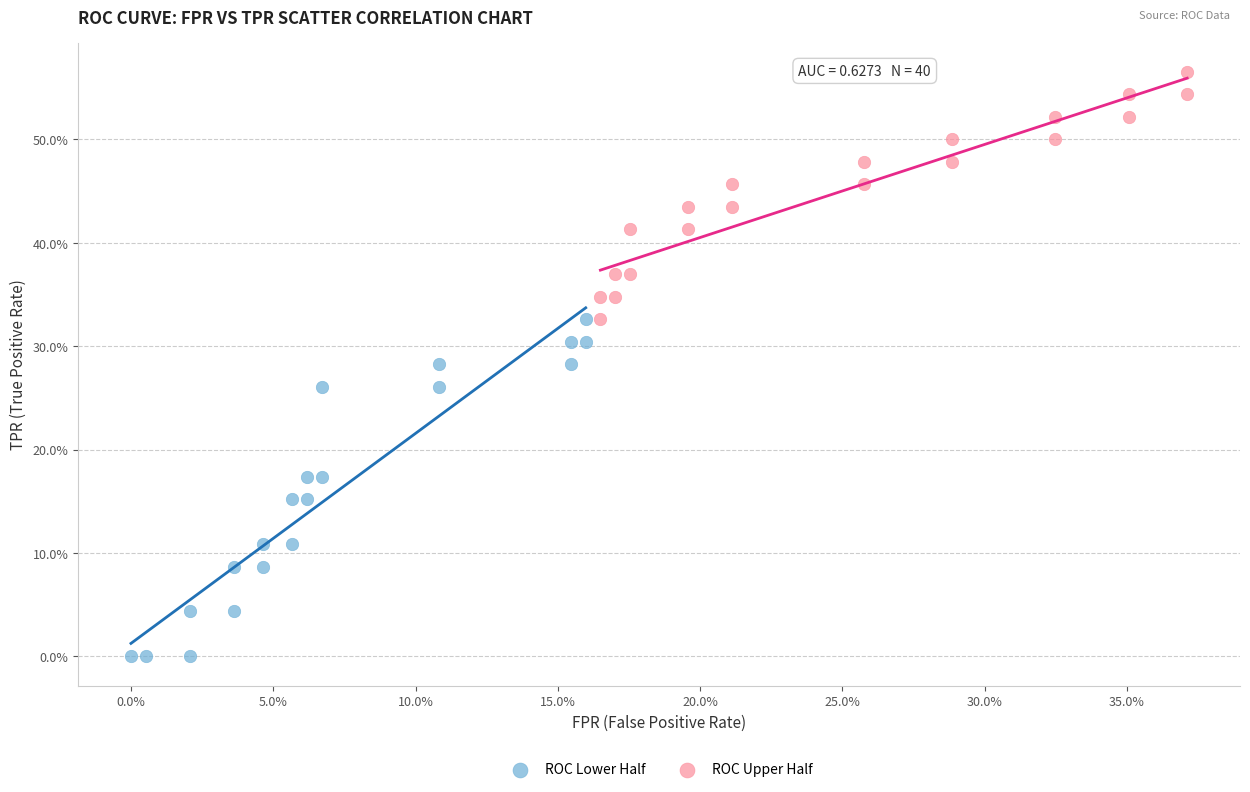

What are all the series names shown in the legend?

ROC Lower Half, ROC Upper Half